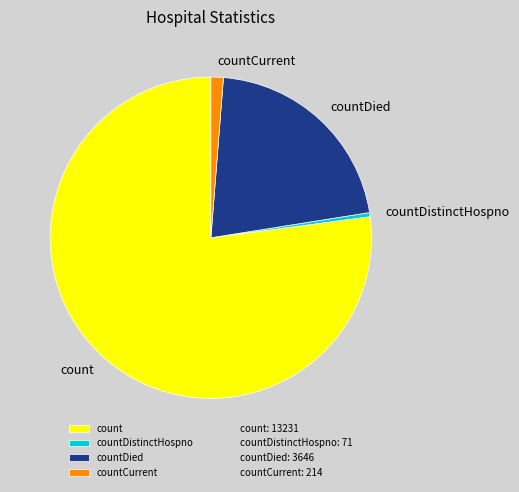

True or false: count accounts for 77% of the total.

True